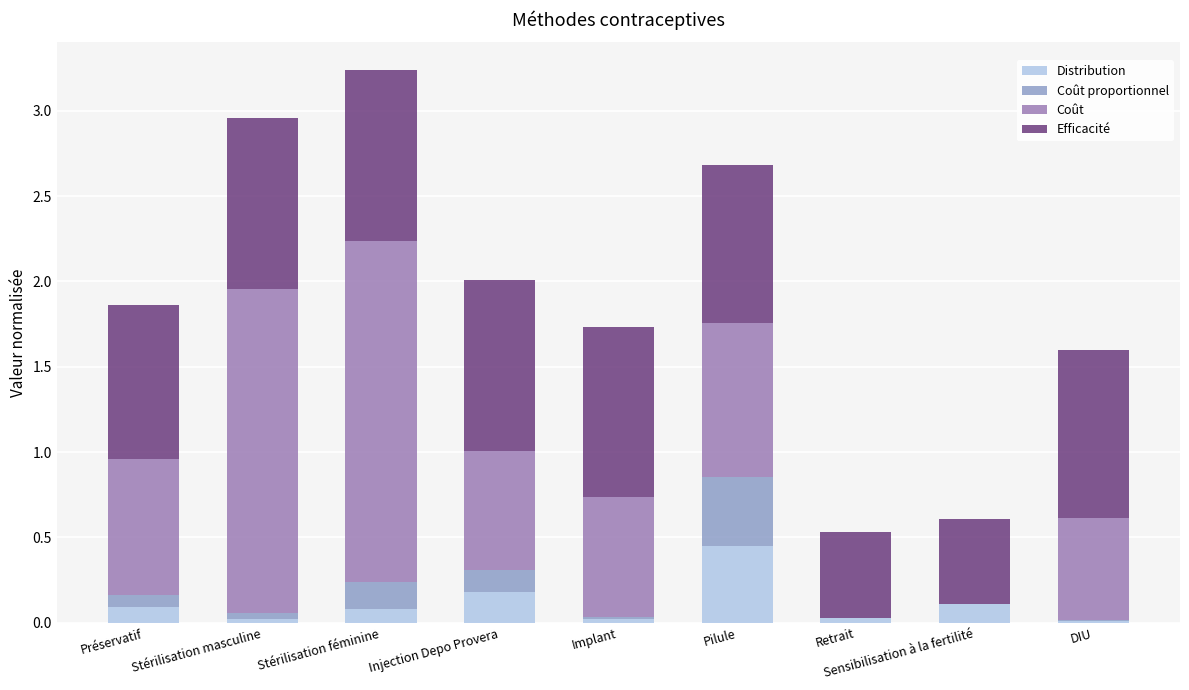

Which category has the highest value in the Distribution series?

Pilule